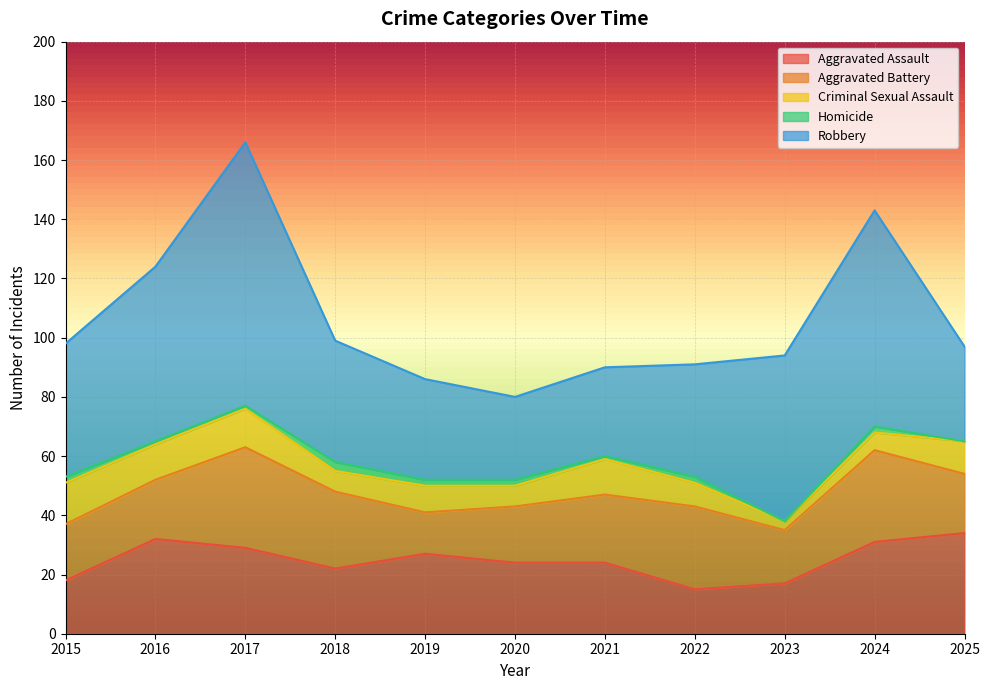

Between 2024 and 2020, which is larger?

2024